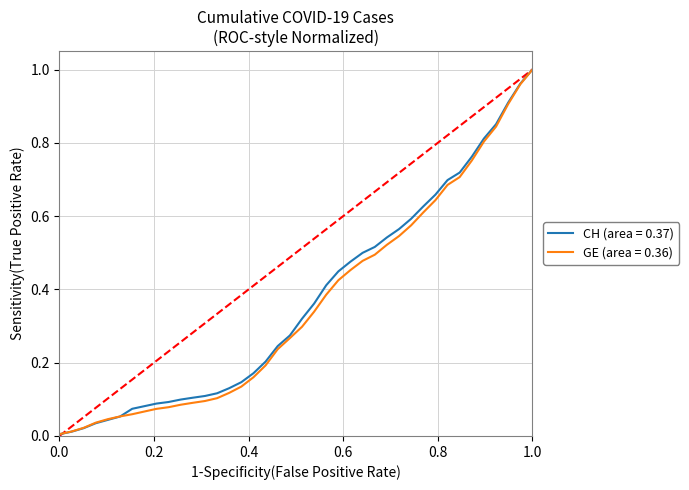

Which series has the largest range (max minus min)?

CH (area = 0.37)